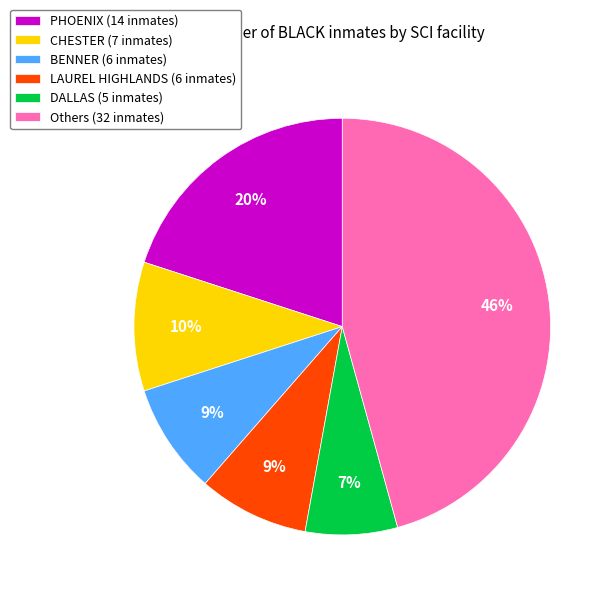

Between Others (32 inmates) and CHESTER (7 inmates), which is larger?

Others (32 inmates)